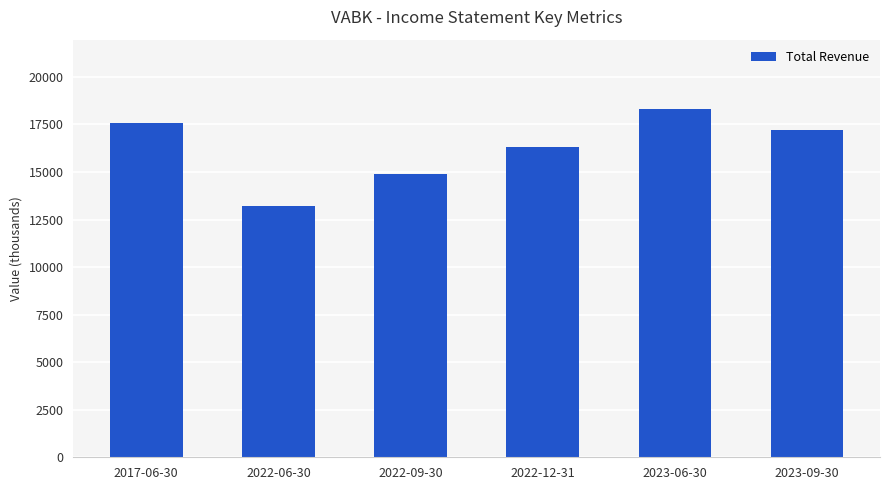

The chart shows a value of 13200 at 2022-06-30. True or false?

True